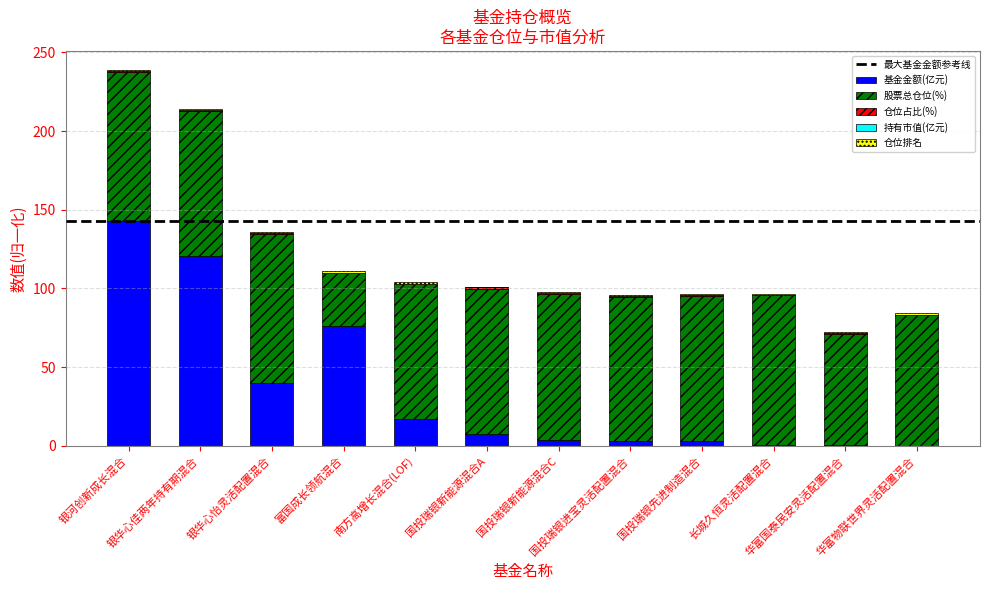

What is the maximum value for 基金金额(亿元)?

142.9